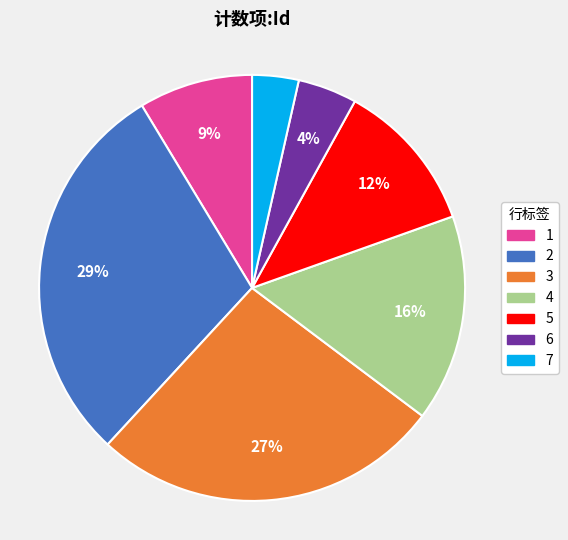

How many slices are in this pie chart?

7